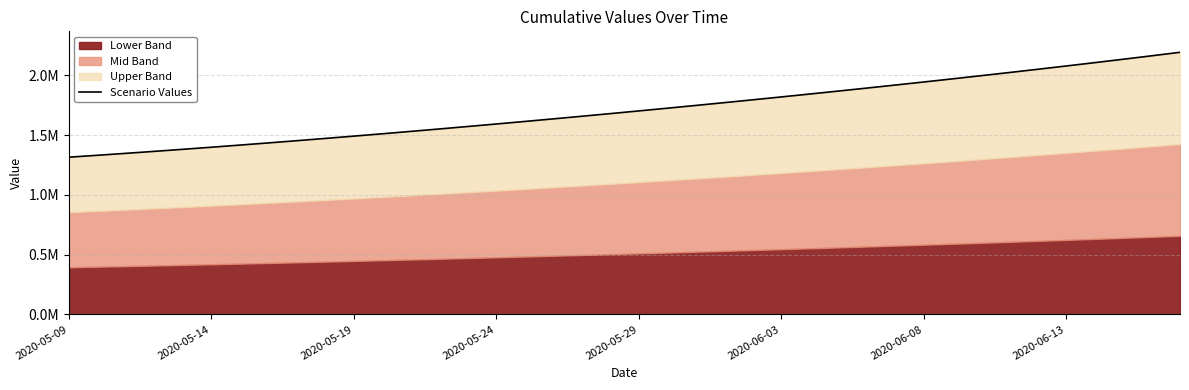

What is the smallest value displayed?

1315099.0